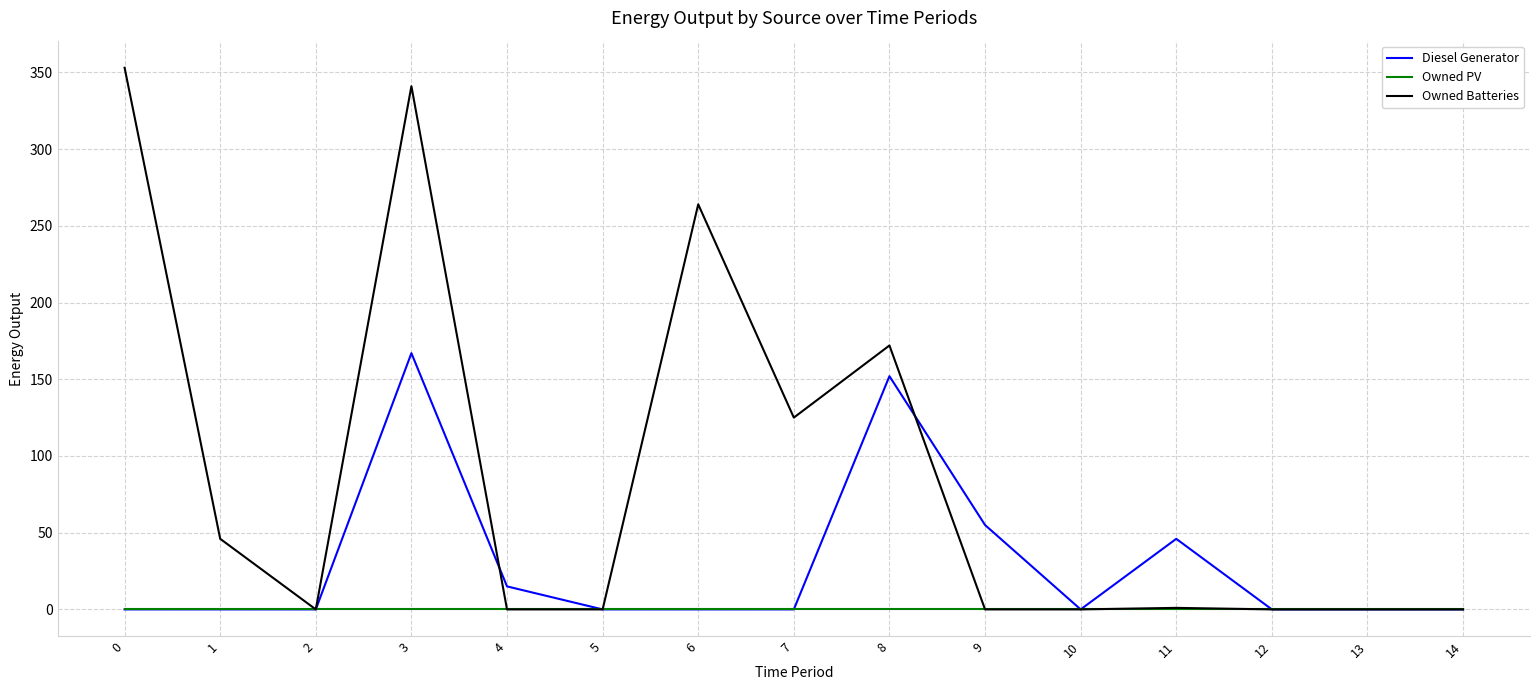

At which label is Diesel Generator closest to 83?

9